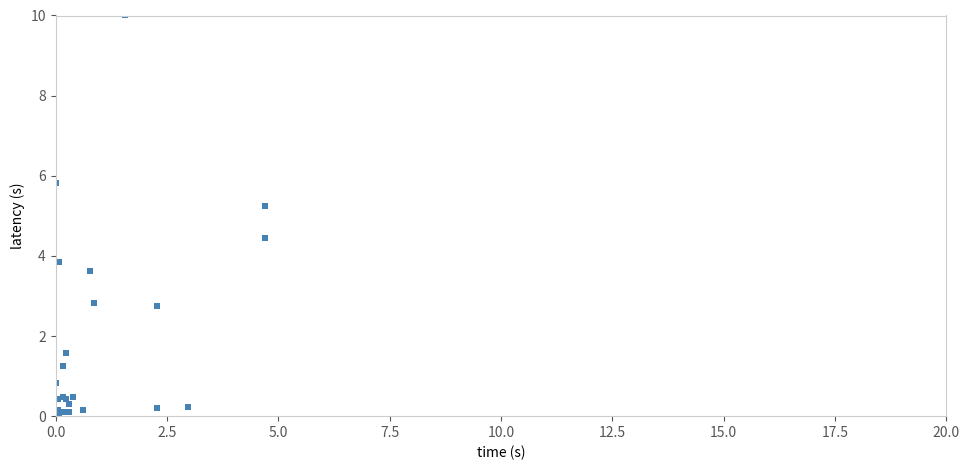

What Y value in the scatter plot is closest to 5?

5.2